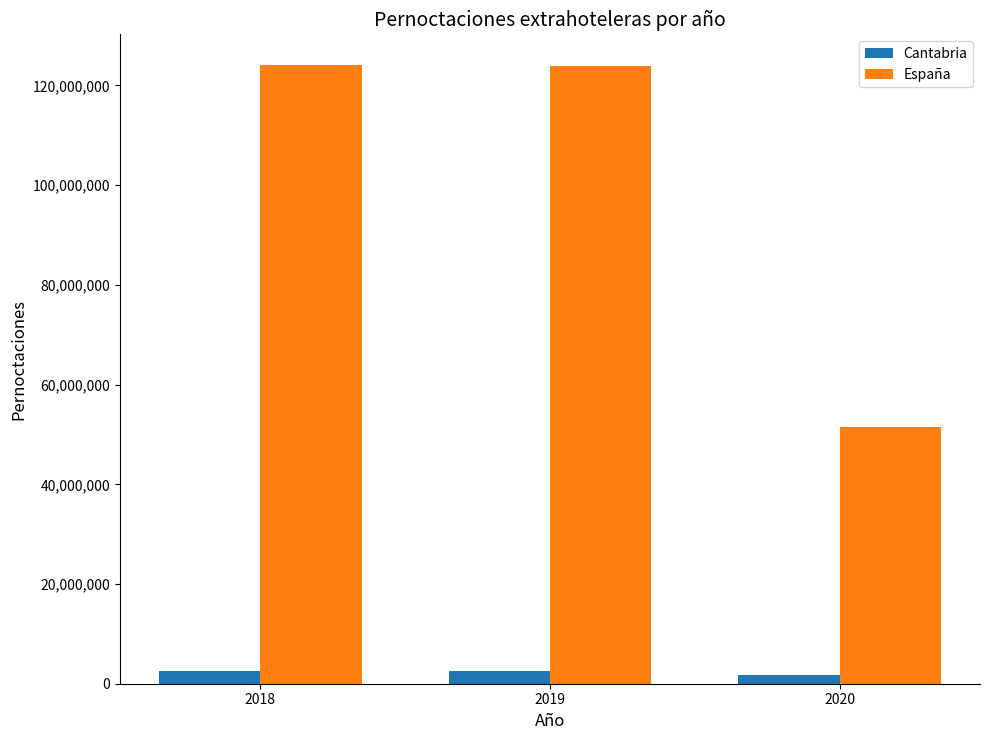

How many groups of bars are there?

3